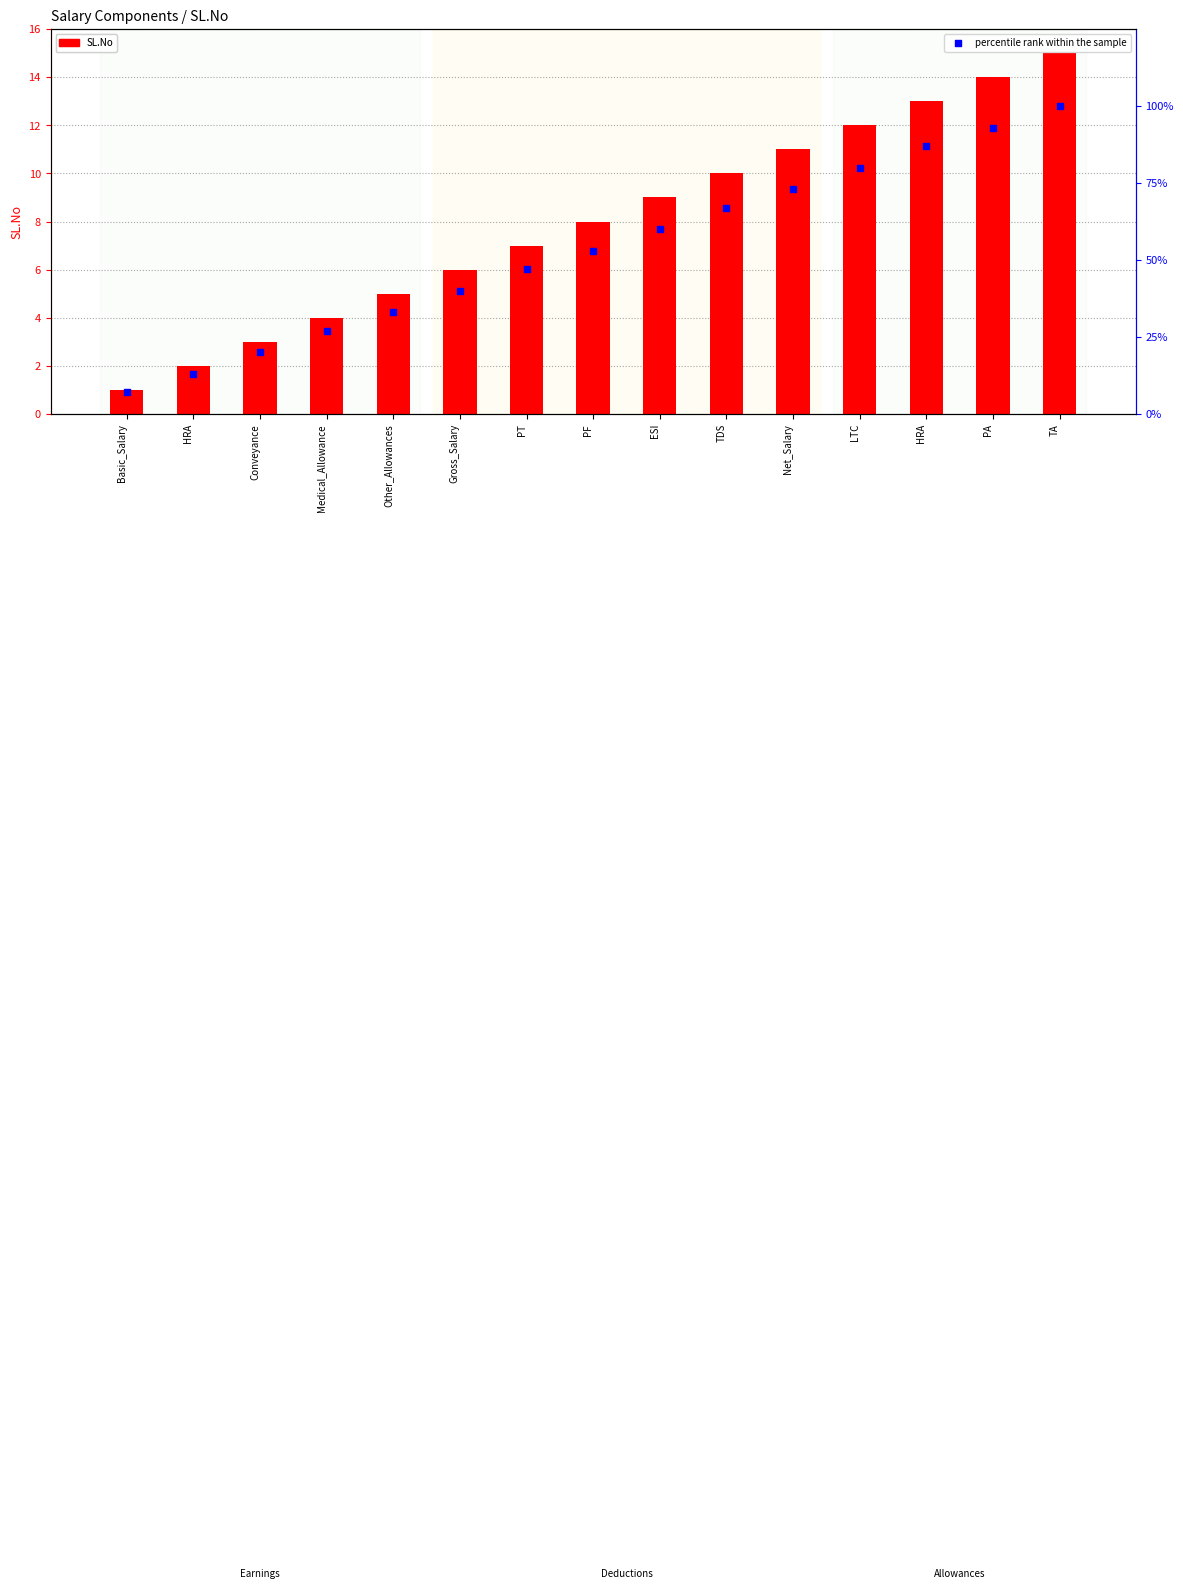

Which series has the largest total across all categories?

percentile rank within the sample